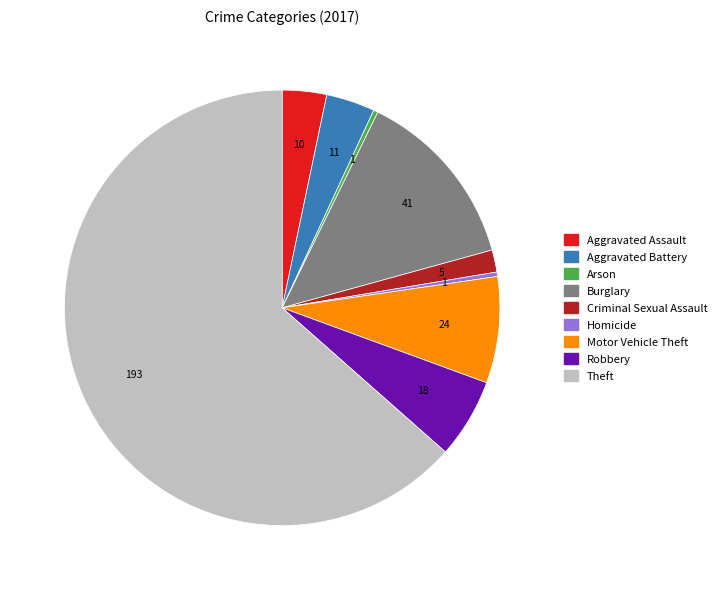

True or false: Robbery accounts for 1% of the total.

False